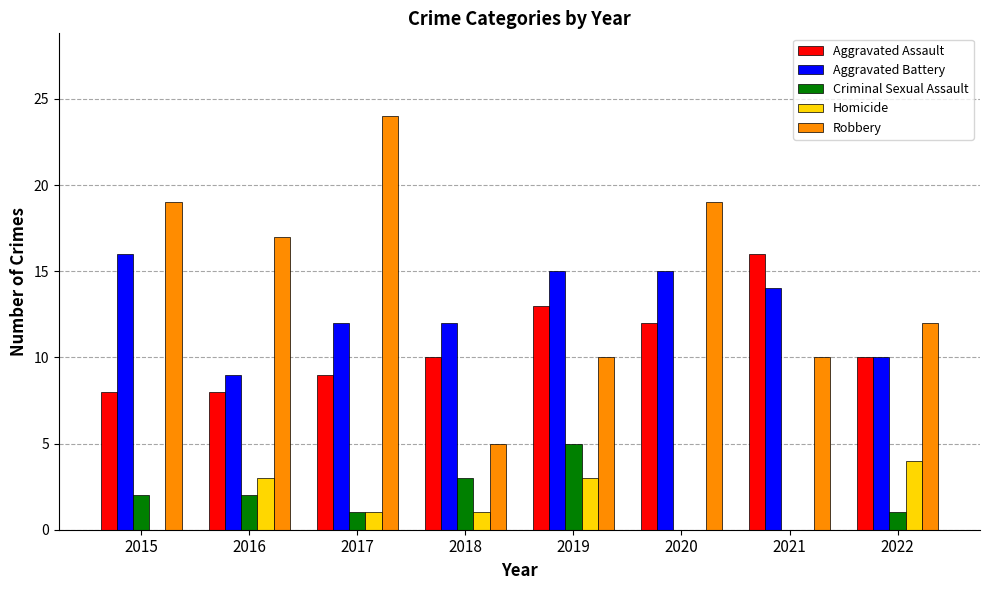

What is the approximate value of Aggravated Battery at 2020?

15